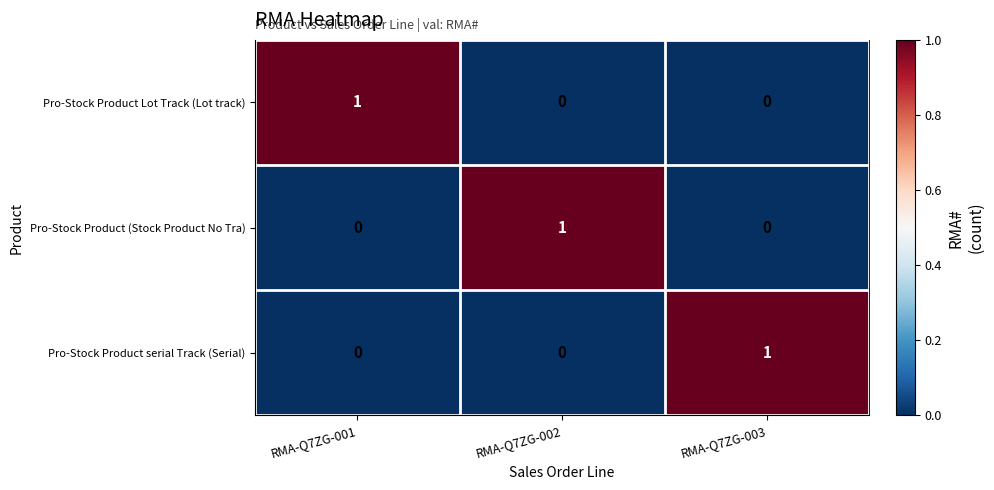

At which label does Pro-Stock Product Lot Track (Lot track) reach its peak?

RMA-Q7ZG-001